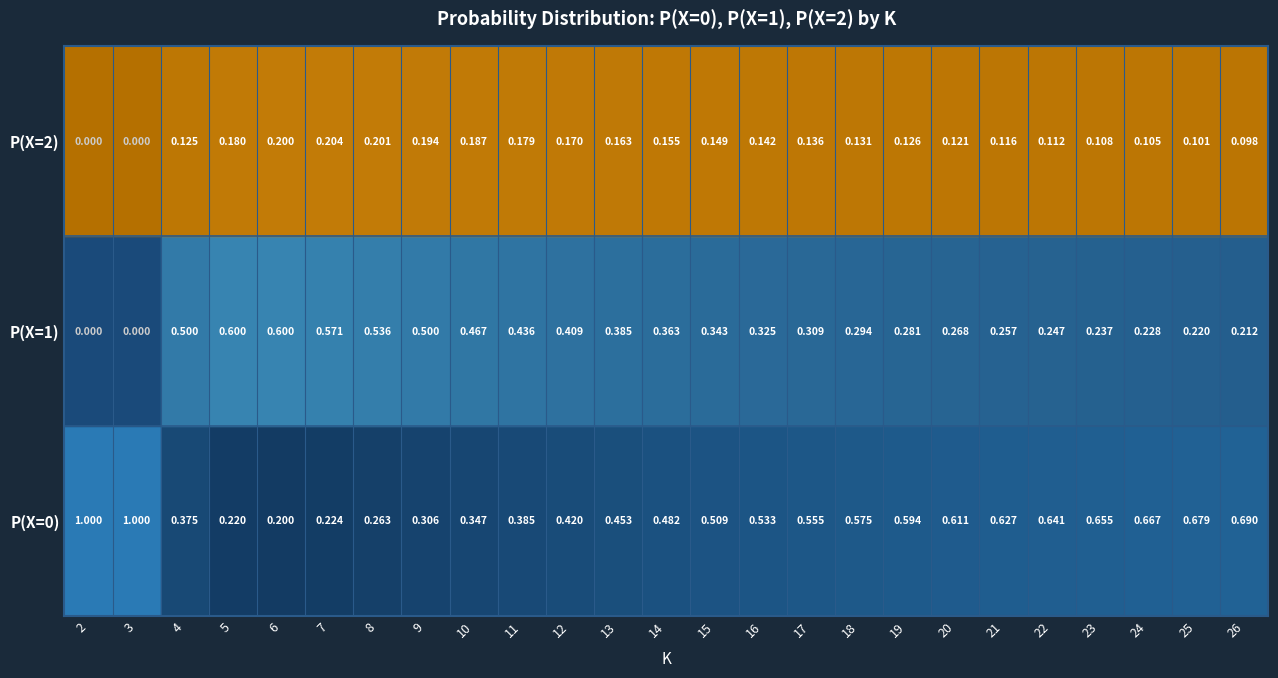

Rank the series by their average value, from lowest to highest.

P(X=2), P(X=1), P(X=0)